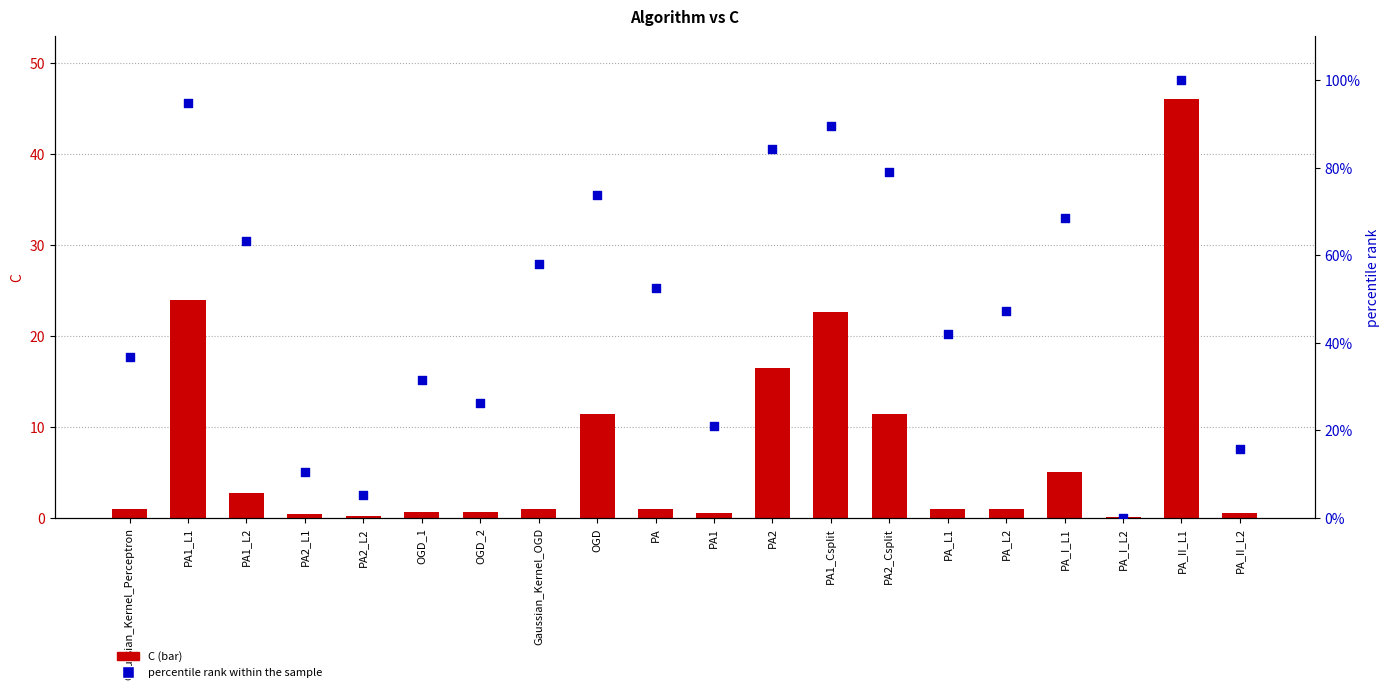

At which category is the sum across all series the highest?

PA_II_L1